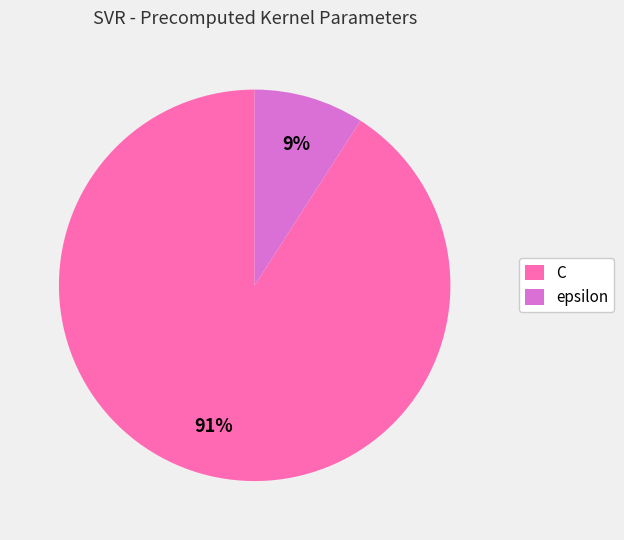

Rank the categories by value from highest to lowest.

C, epsilon